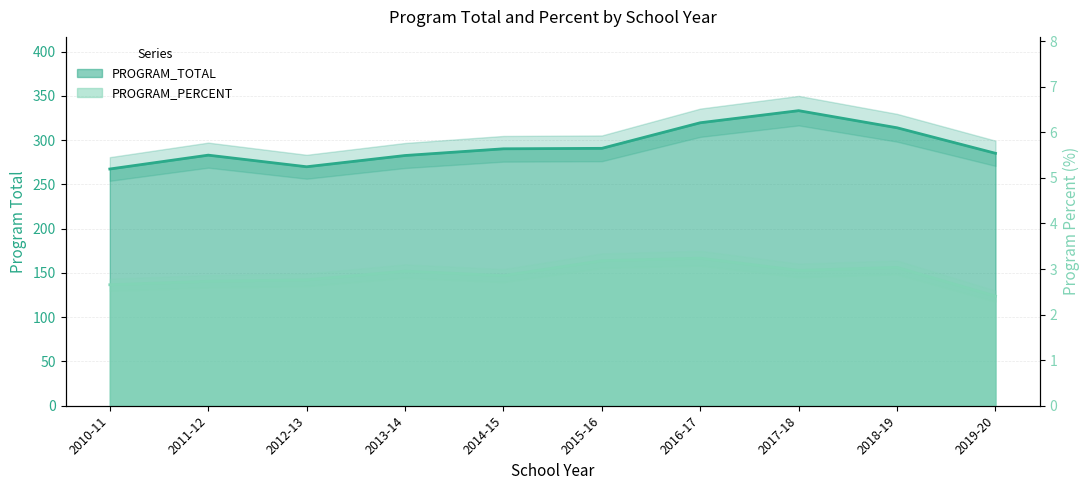

Is it true that PROGRAM_TOTAL equals 70.3 at 2017-18?

False